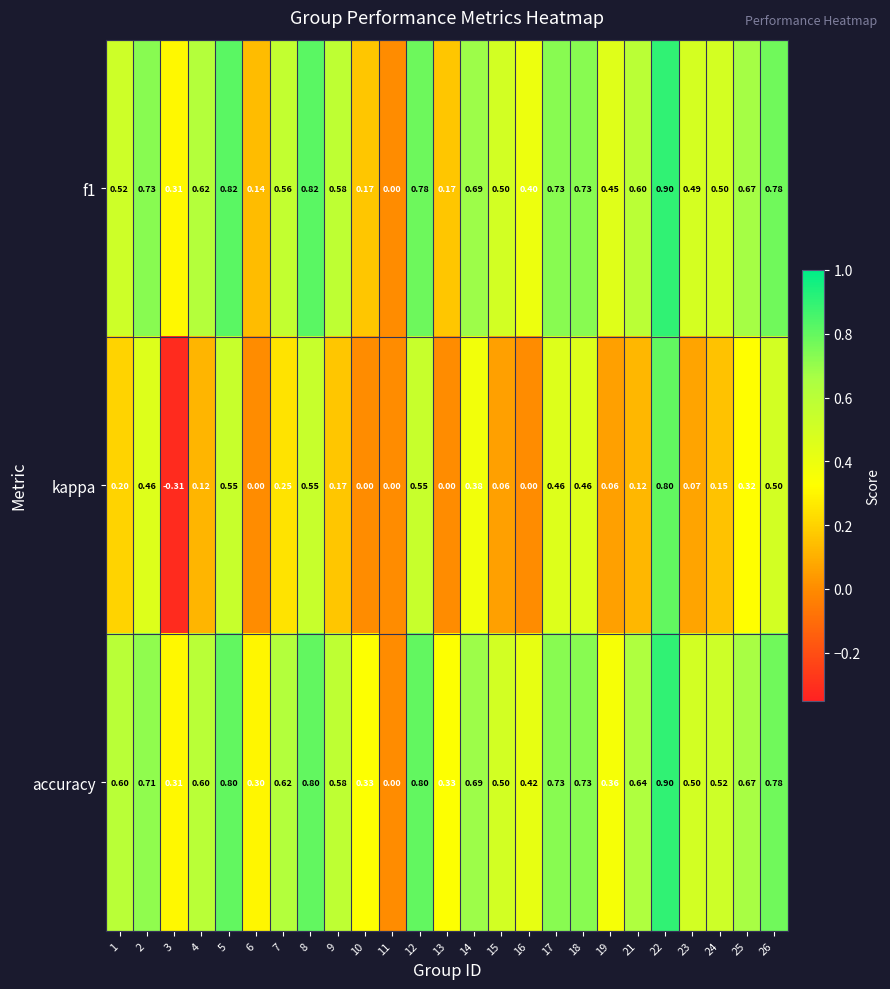

Between 13 and 18, which series saw the biggest shift?

f1